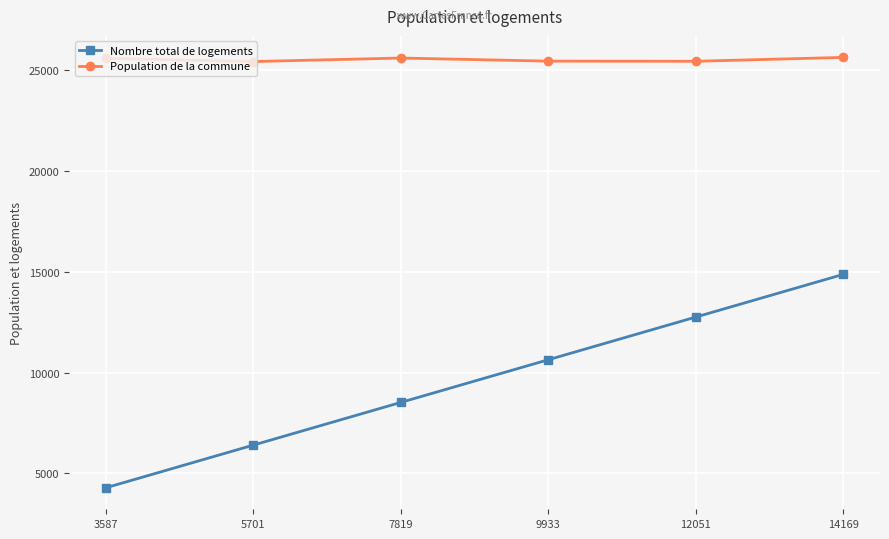

At which category is the sum across all series the highest?

14169